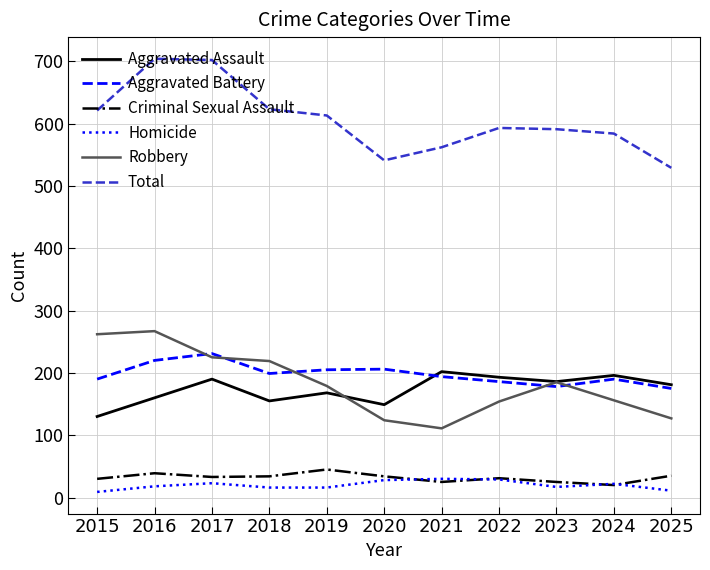

What is the minimum value for Aggravated Battery?

175